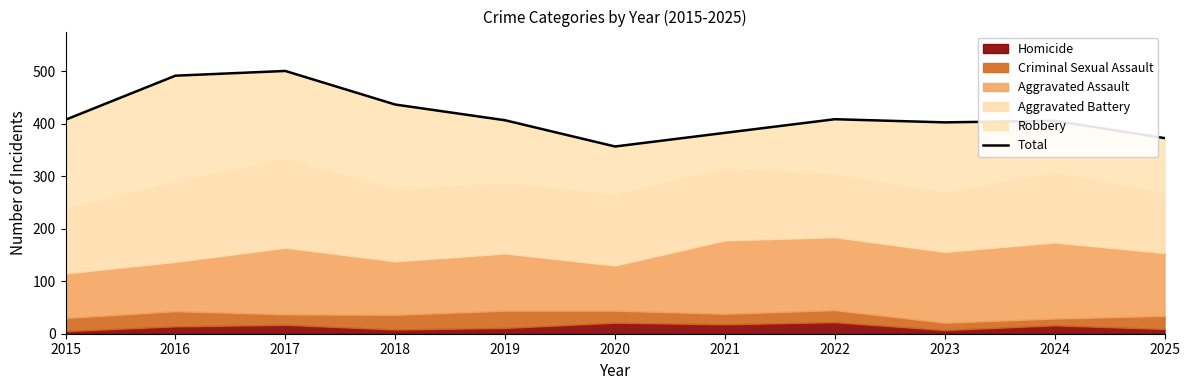

True or false: the data shows 373 at 2025.

True